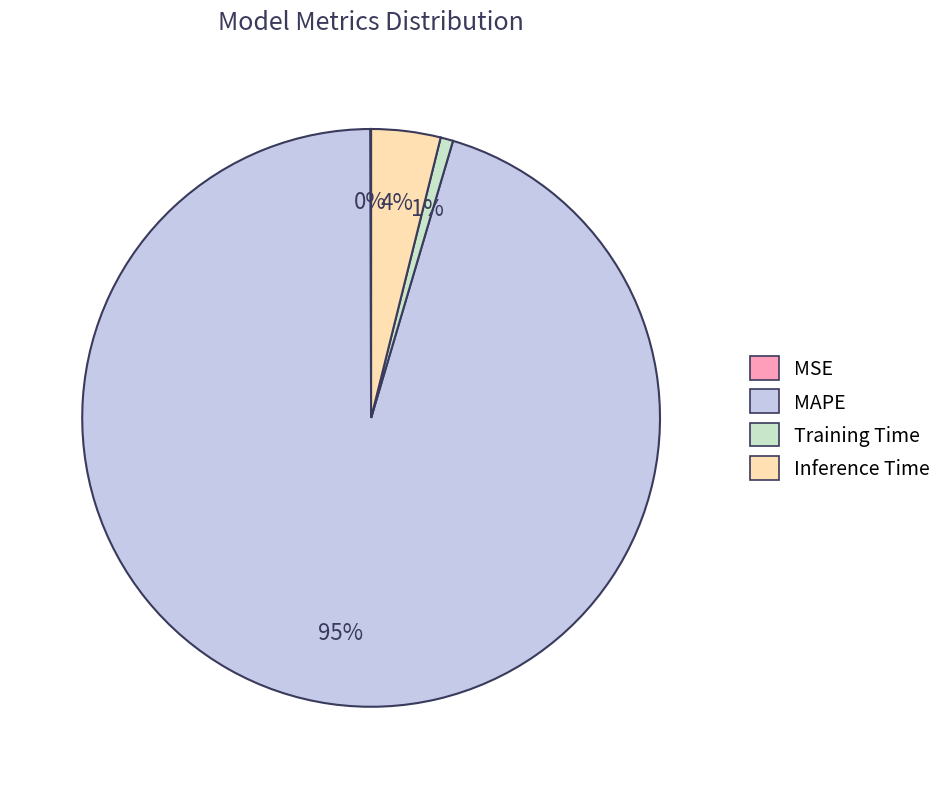

Which category has the biggest portion of the pie?

MAPE